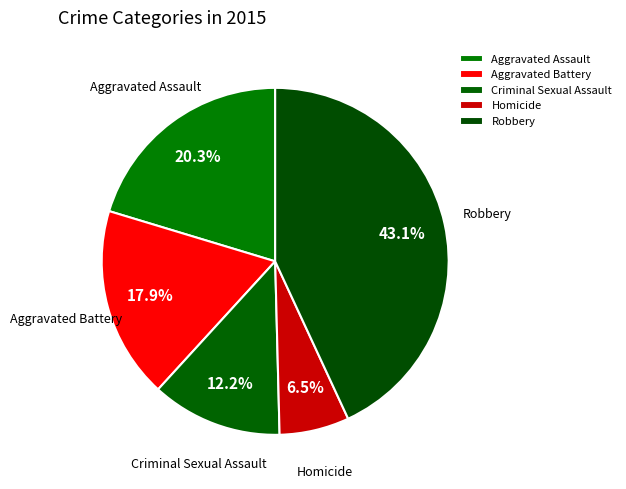

To the nearest percent, what is the difference between the largest and smallest slice percentages?

37%